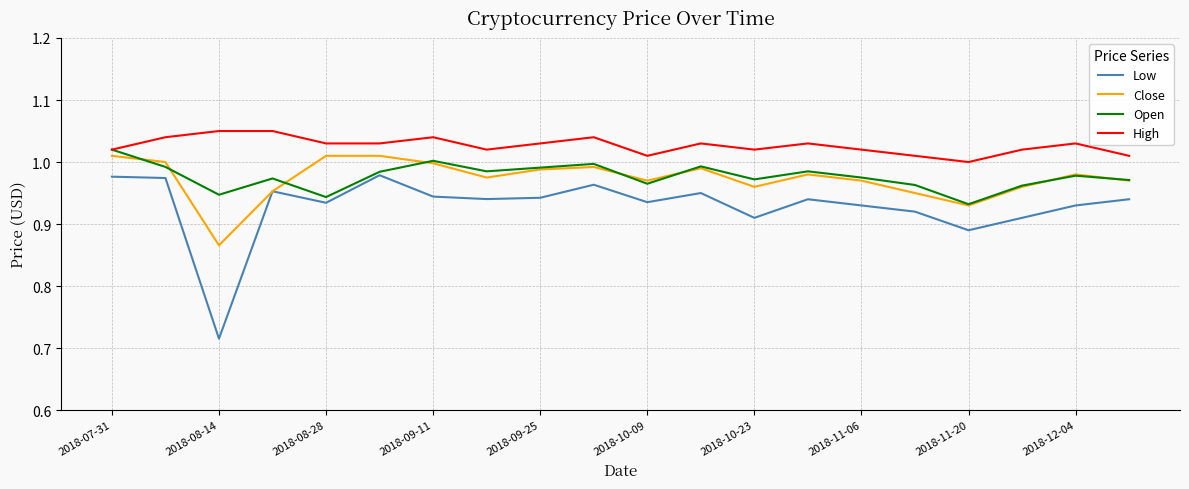

True or false: Low has more than 2 points higher than both neighbors.

True